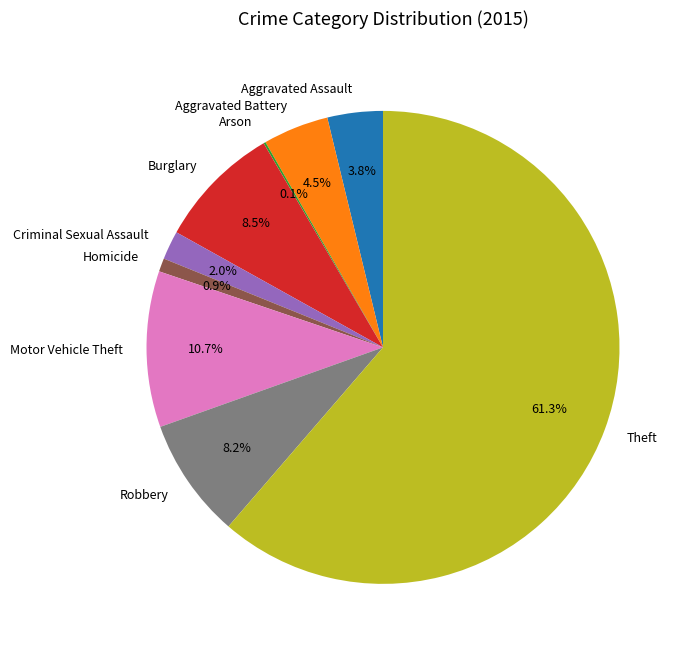

Is the sum of Robbery and Theft greater than half?

Yes